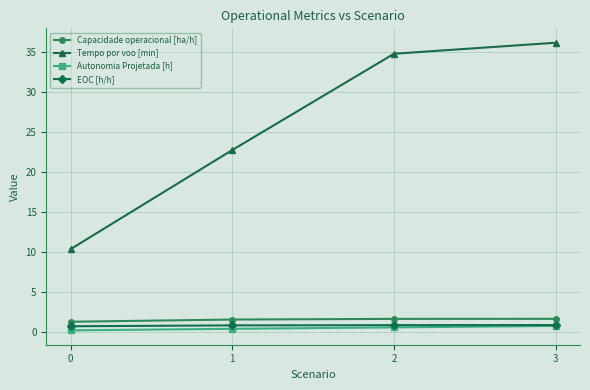

What are all the series names shown in the legend?

Capacidade operacional [ha/h], Tempo por voo [min], Autonomia Projetada [h], EOC [h/h]